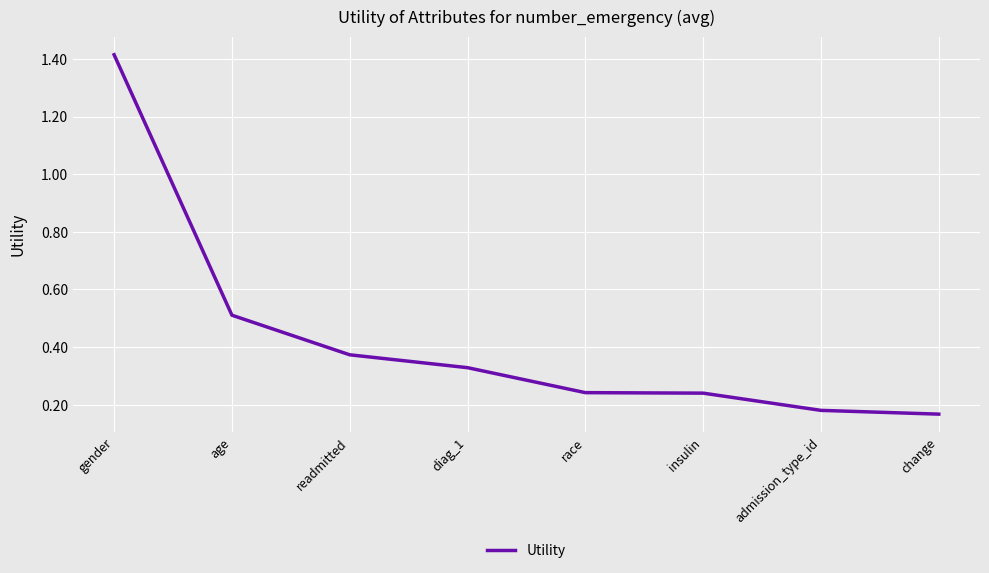

Count the values in the range 0 to 1.

7